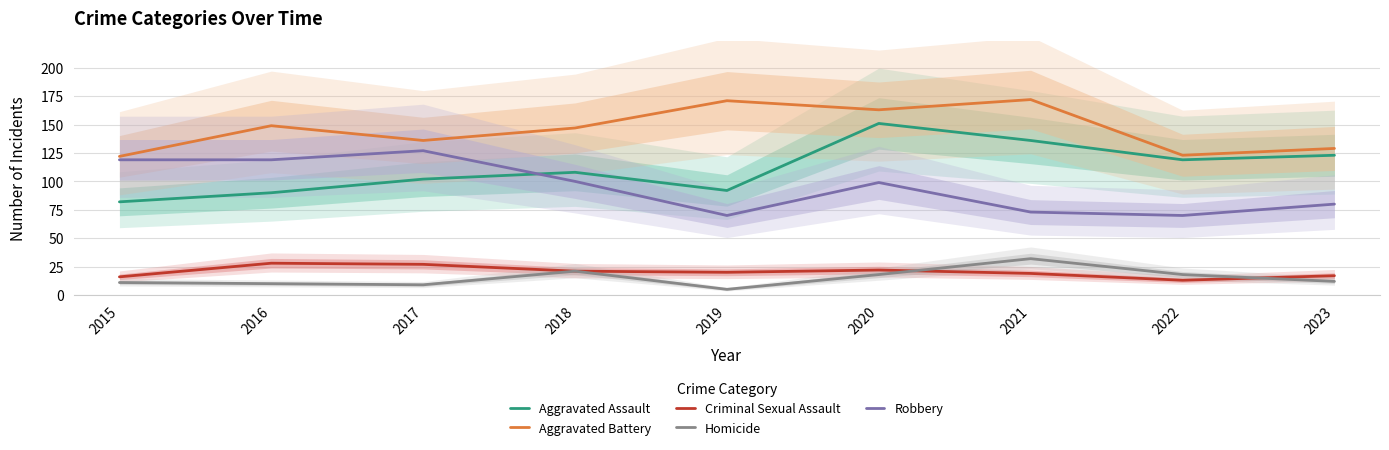

Between 2016 and 2020, which series saw the biggest shift?

Aggravated Assault